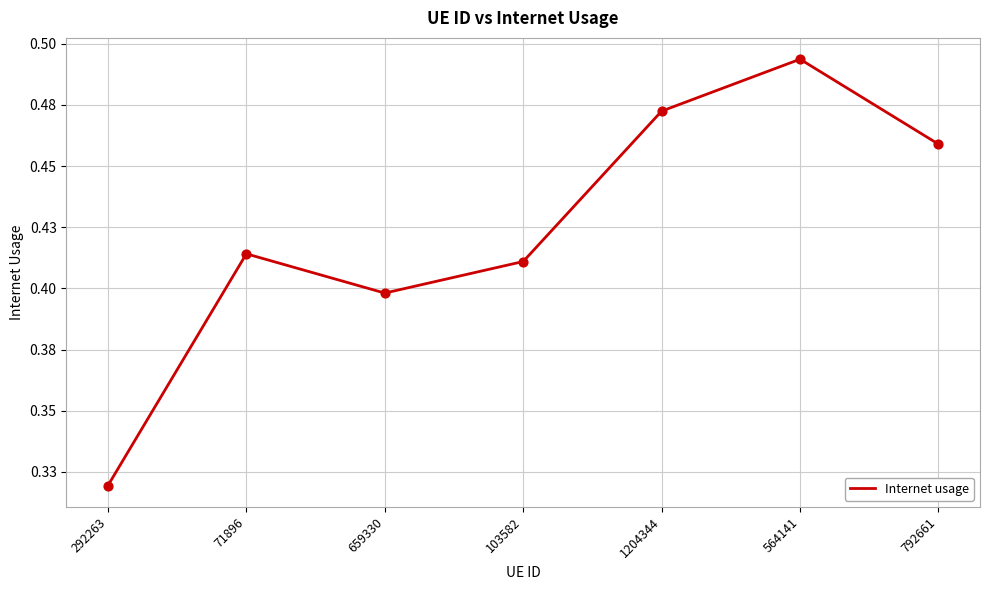

Between 71896 and 564141, which is larger?

564141